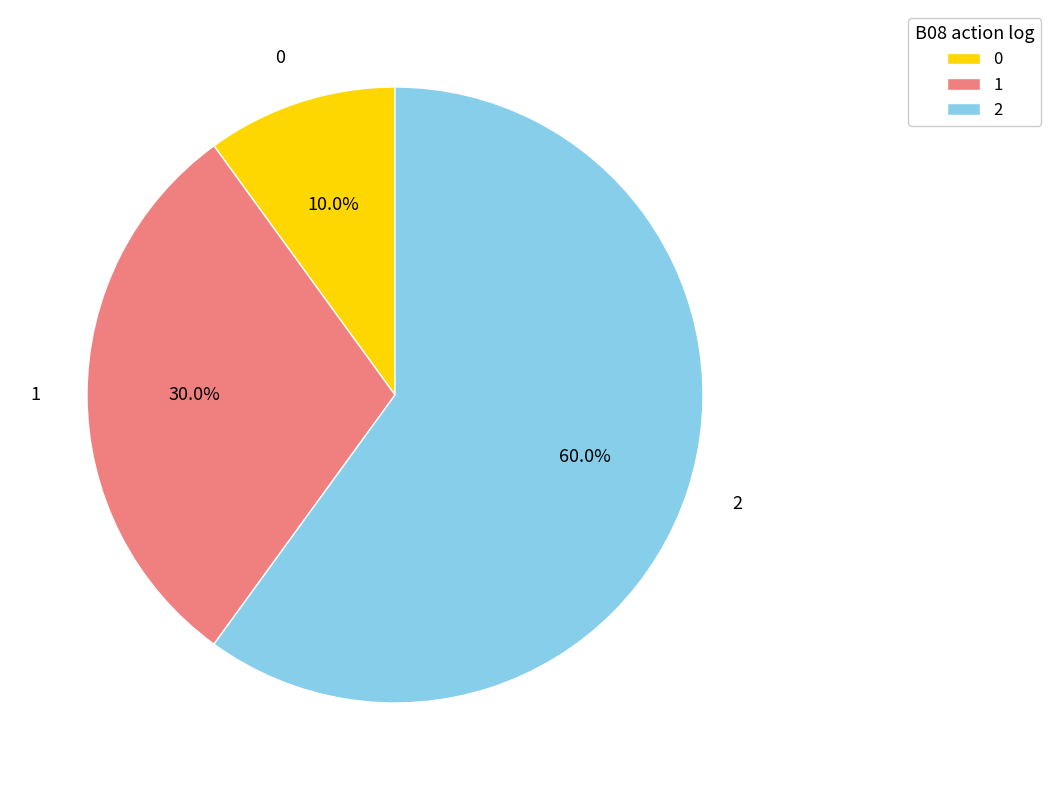

Is it true that 2 is 60% of the pie?

True